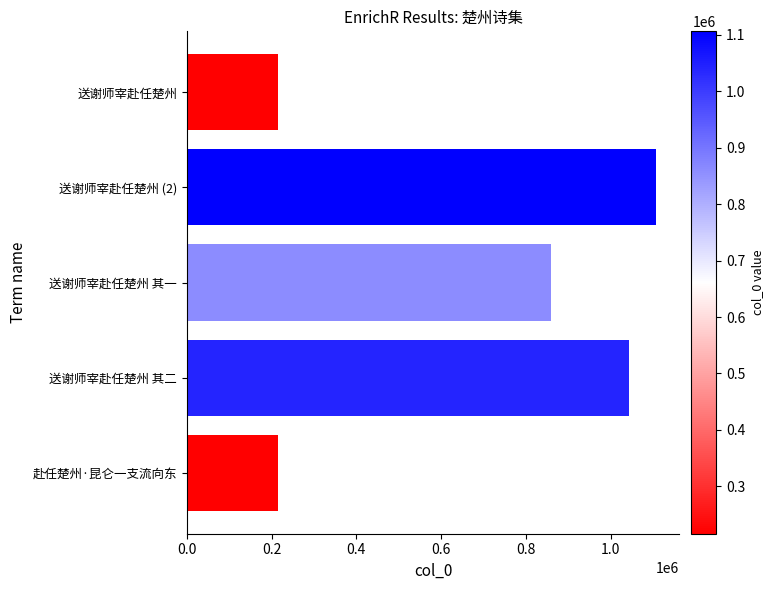

Where is the data nearest to the value 661151?

送谢师宰赴任楚州 其一